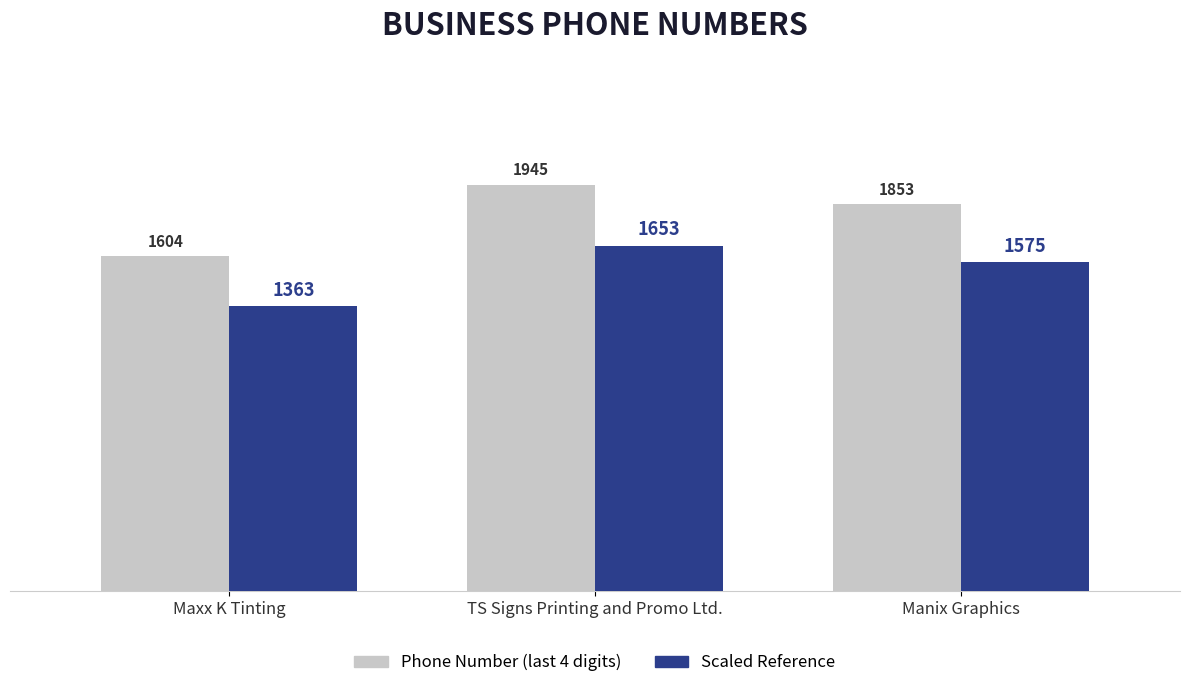

How many Phone Number (last 4 digits) values are between 1604 and 1945?

3